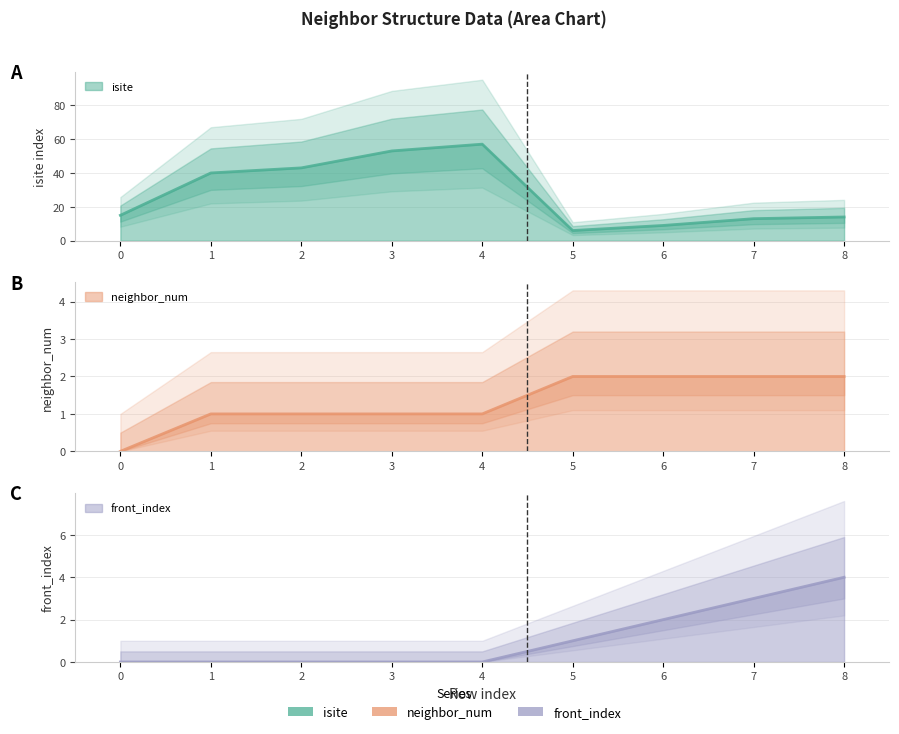

Is the value of front_index at 4 greater than the value of neighbor_num at 7?

No